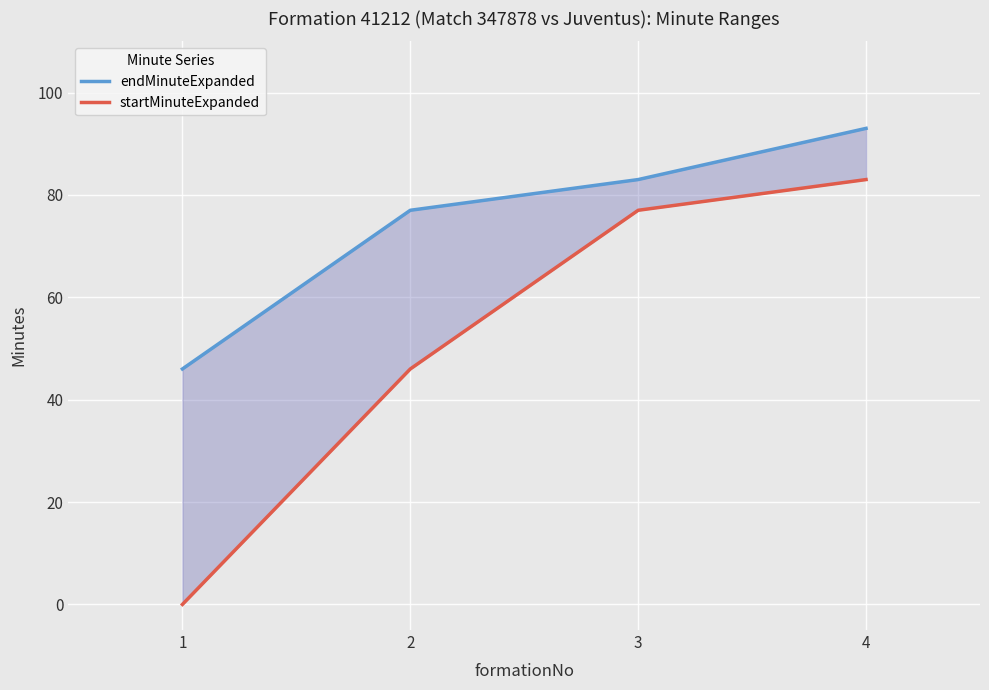

How many positive values does the startMinuteExpanded series have?

3